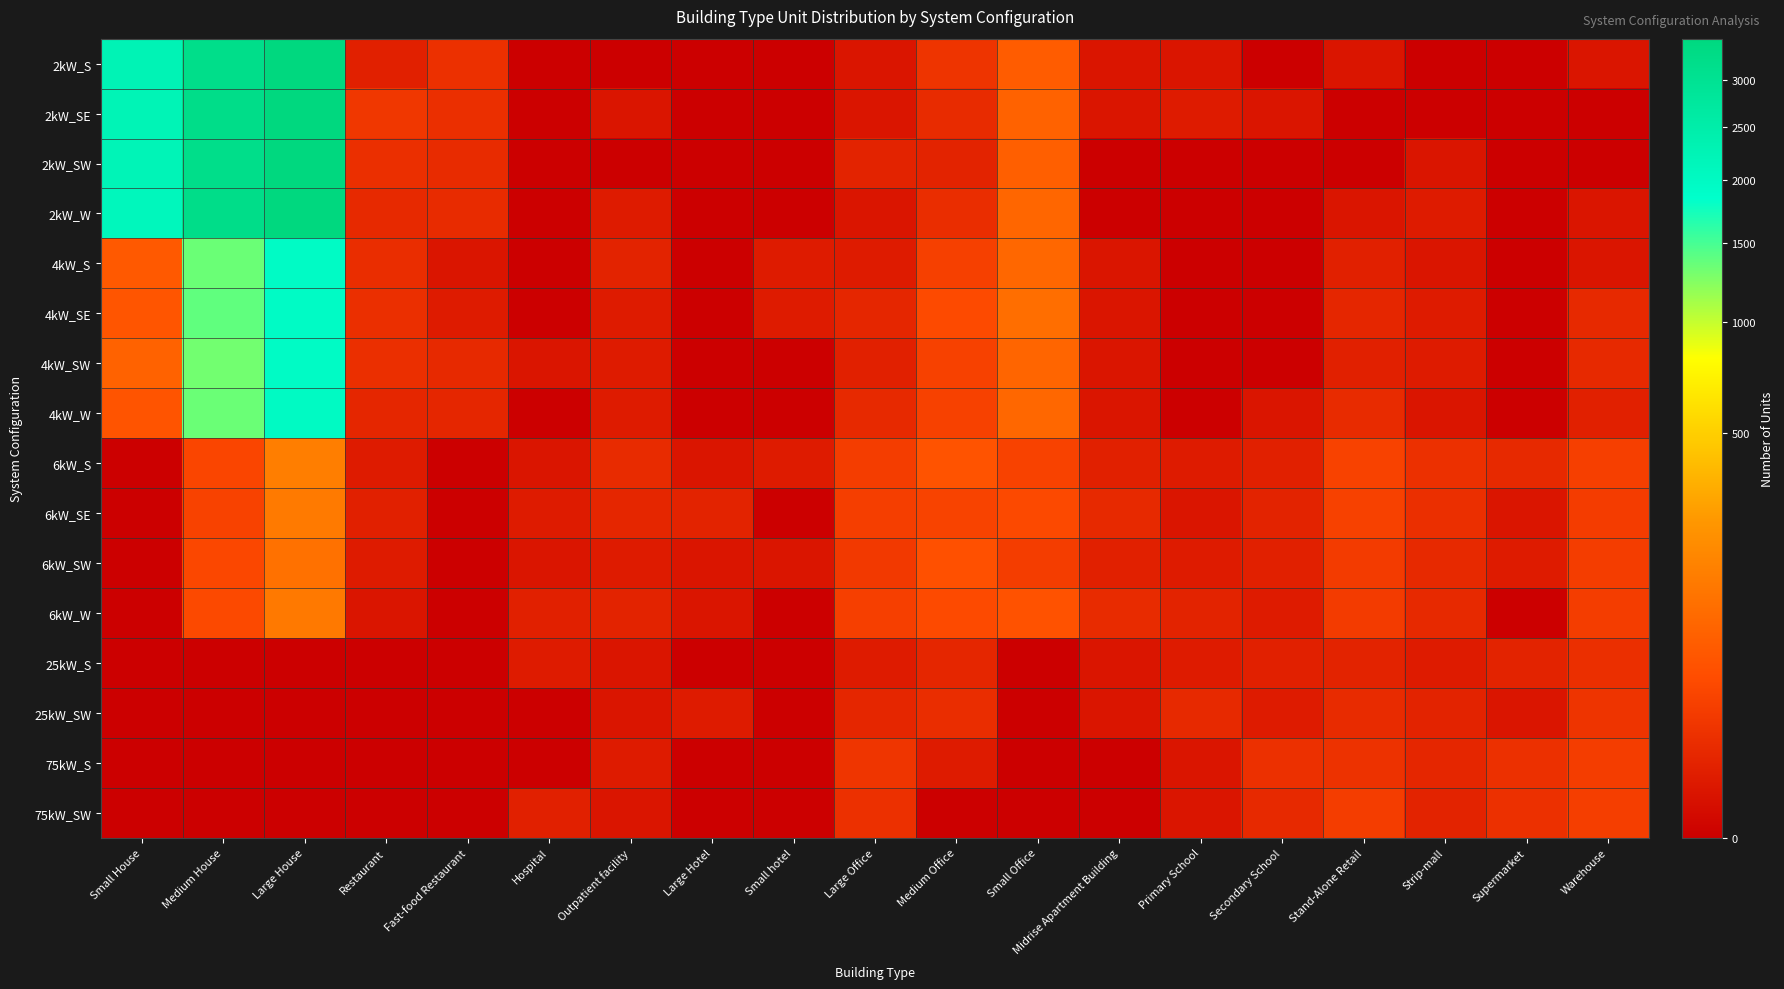

Reading left to right, what are all the values shown in this chart?

2kW_S: Small House=2257	Medium House=3189	Large House=3478	Restaurant=3	Fast-food Restaurant=10	Hospital=0	Outpatient facility=0	Large Hotel=0	Small hotel=0	Large Office=1	Medium Office=12	Small Office=61	Midrise Apartment Building=1	Primary School=1	Secondary School=0	Stand-Alone Retail=1	Strip-mall=0	Supermarket=0	Warehouse=1
2kW_SE: Small House=2244	Medium House=3212	Large House=3470	Restaurant=14	Fast-food Restaurant=9	Hospital=0	Outpatient facility=1	Large Hotel=0	Small hotel=0	Large Office=1	Medium Office=7	Small Office=74	Midrise Apartment Building=1	Primary School=2	Secondary School=1	Stand-Alone Retail=0	Strip-mall=0	Supermarket=0	Warehouse=0
2kW_SW: Small House=2215	Medium House=3188	Large House=3475	Restaurant=9	Fast-food Restaurant=7	Hospital=0	Outpatient facility=0	Large Hotel=0	Small hotel=0	Large Office=4	Medium Office=4	Small Office=67	Midrise Apartment Building=0	Primary School=0	Secondary School=0	Stand-Alone Retail=0	Strip-mall=1	Supermarket=0	Warehouse=0
2kW_W: Small House=2122	Medium House=3223	Large House=3488	Restaurant=6	Fast-food Restaurant=7	Hospital=0	Outpatient facility=2	Large Hotel=0	Small hotel=0	Large Office=1	Medium Office=8	Small Office=81	Midrise Apartment Building=0	Primary School=0	Secondary School=0	Stand-Alone Retail=1	Strip-mall=2	Supermarket=0	Warehouse=1
4kW_S: Small House=56	Medium House=1346	Large House=1949	Restaurant=8	Fast-food Restaurant=1	Hospital=0	Outpatient facility=4	Large Hotel=0	Small hotel=2	Large Office=2	Medium Office=22	Small Office=84	Midrise Apartment Building=1	Primary School=0	Secondary School=0	Stand-Alone Retail=3	Strip-mall=1	Supermarket=0	Warehouse=1
4kW_SE: Small House=48	Medium House=1386	Large House=1954	Restaurant=9	Fast-food Restaurant=2	Hospital=0	Outpatient facility=2	Large Hotel=0	Small hotel=2	Large Office=5	Medium Office=33	Small Office=102	Midrise Apartment Building=1	Primary School=0	Secondary School=0	Stand-Alone Retail=5	Strip-mall=2	Supermarket=0	Warehouse=6
4kW_SW: Small House=74	Medium House=1307	Large House=1956	Restaurant=9	Fast-food Restaurant=6	Hospital=1	Outpatient facility=2	Large Hotel=0	Small hotel=0	Large Office=3	Medium Office=23	Small Office=78	Midrise Apartment Building=1	Primary School=0	Secondary School=0	Stand-Alone Retail=3	Strip-mall=2	Supermarket=0	Warehouse=6
4kW_W: Small House=47	Medium House=1347	Large House=1989	Restaurant=5	Fast-food Restaurant=5	Hospital=0	Outpatient facility=2	Large Hotel=0	Small hotel=0	Large Office=6	Medium Office=23	Small Office=83	Midrise Apartment Building=1	Primary School=0	Secondary School=1	Stand-Alone Retail=7	Strip-mall=1	Supermarket=0	Warehouse=3
6kW_S: Small House=0	Medium House=27	Large House=147	Restaurant=2	Fast-food Restaurant=0	Hospital=1	Outpatient facility=7	Large Hotel=1	Small hotel=2	Large Office=19	Medium Office=45	Small Office=24	Midrise Apartment Building=3	Primary School=2	Secondary School=3	Stand-Alone Retail=24	Strip-mall=10	Supermarket=6	Warehouse=21
6kW_SE: Small House=0	Medium House=24	Large House=136	Restaurant=3	Fast-food Restaurant=0	Hospital=2	Outpatient facility=5	Large Hotel=4	Small hotel=0	Large Office=20	Medium Office=25	Small Office=31	Midrise Apartment Building=6	Primary School=1	Secondary School=4	Stand-Alone Retail=23	Strip-mall=9	Supermarket=1	Warehouse=18
6kW_SW: Small House=0	Medium House=29	Large House=110	Restaurant=2	Fast-food Restaurant=0	Hospital=1	Outpatient facility=2	Large Hotel=1	Small hotel=1	Large Office=16	Medium Office=41	Small Office=19	Midrise Apartment Building=3	Primary School=2	Secondary School=3	Stand-Alone Retail=17	Strip-mall=6	Supermarket=2	Warehouse=19
6kW_W: Small House=0	Medium House=31	Large House=131	Restaurant=1	Fast-food Restaurant=0	Hospital=3	Outpatient facility=4	Large Hotel=1	Small hotel=0	Large Office=21	Medium Office=33	Small Office=44	Midrise Apartment Building=7	Primary School=4	Secondary School=2	Stand-Alone Retail=17	Strip-mall=6	Supermarket=0	Warehouse=19
25kW_S: Small House=0	Medium House=0	Large House=0	Restaurant=0	Fast-food Restaurant=0	Hospital=2	Outpatient facility=1	Large Hotel=0	Small hotel=0	Large Office=2	Medium Office=5	Small Office=0	Midrise Apartment Building=1	Primary School=2	Secondary School=3	Stand-Alone Retail=4	Strip-mall=2	Supermarket=4	Warehouse=9
25kW_SW: Small House=0	Medium House=0	Large House=0	Restaurant=0	Fast-food Restaurant=0	Hospital=0	Outpatient facility=1	Large Hotel=2	Small hotel=0	Large Office=5	Medium Office=8	Small Office=0	Midrise Apartment Building=1	Primary School=6	Secondary School=2	Stand-Alone Retail=7	Strip-mall=4	Supermarket=1	Warehouse=12
75kW_S: Small House=0	Medium House=0	Large House=0	Restaurant=0	Fast-food Restaurant=0	Hospital=0	Outpatient facility=2	Large Hotel=0	Small hotel=0	Large Office=13	Medium Office=2	Small Office=0	Midrise Apartment Building=0	Primary School=1	Secondary School=10	Stand-Alone Retail=11	Strip-mall=5	Supermarket=10	Warehouse=19
75kW_SW: Small House=0	Medium House=0	Large House=0	Restaurant=0	Fast-food Restaurant=0	Hospital=3	Outpatient facility=1	Large Hotel=0	Small hotel=0	Large Office=10	Medium Office=0	Small Office=0	Midrise Apartment Building=0	Primary School=1	Secondary School=6	Stand-Alone Retail=19	Strip-mall=4	Supermarket=10	Warehouse=20